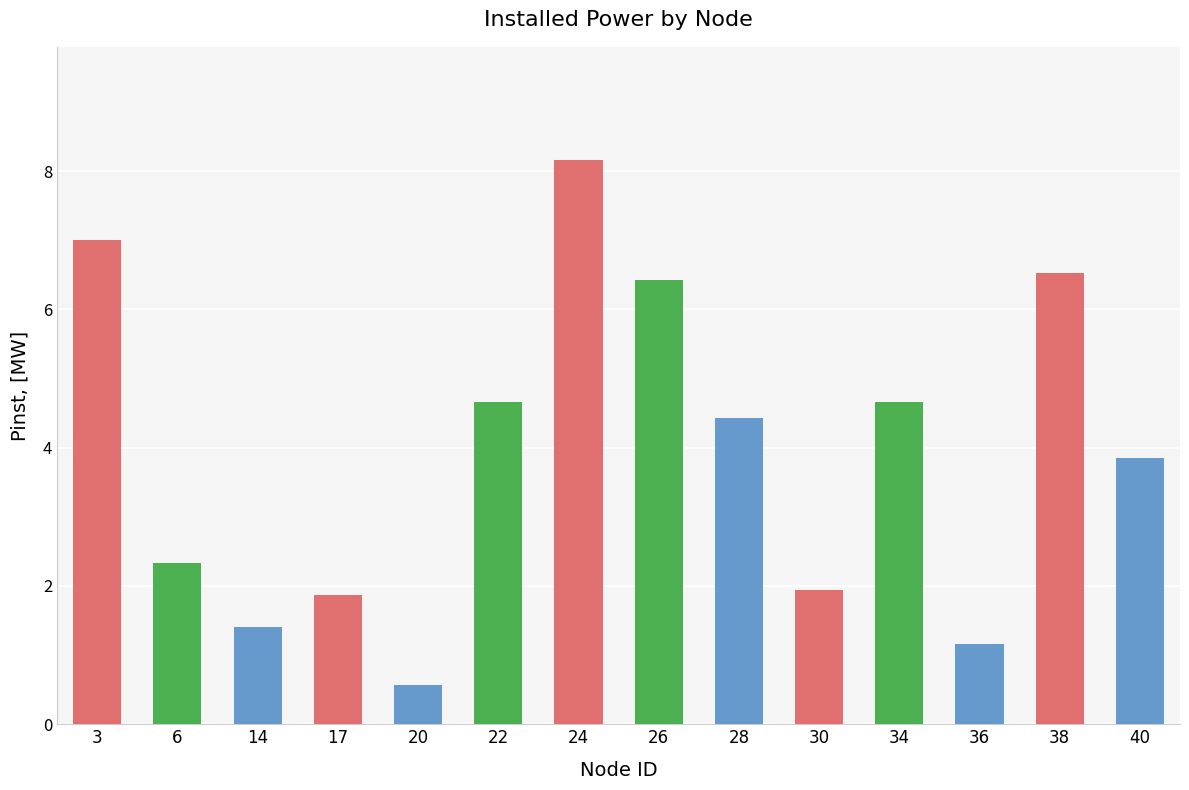

Reading left to right, what are all the values shown in this chart?

7.0	2.3	1.4	1.9	0.6	4.7	8.2	6.4	4.4	1.9	4.7	1.2	6.5	3.8